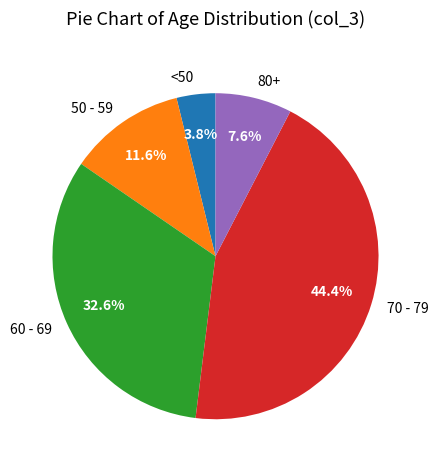

Which slice is the largest?

70 - 79